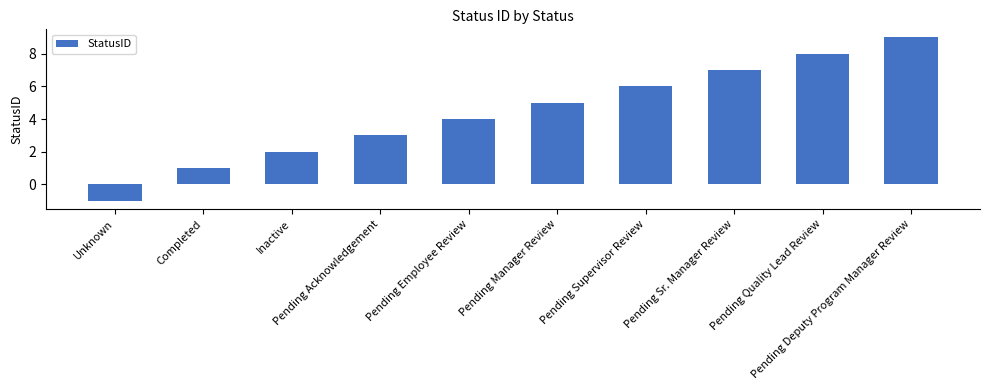

What is the label of the 1st bar from the left?

Unknown